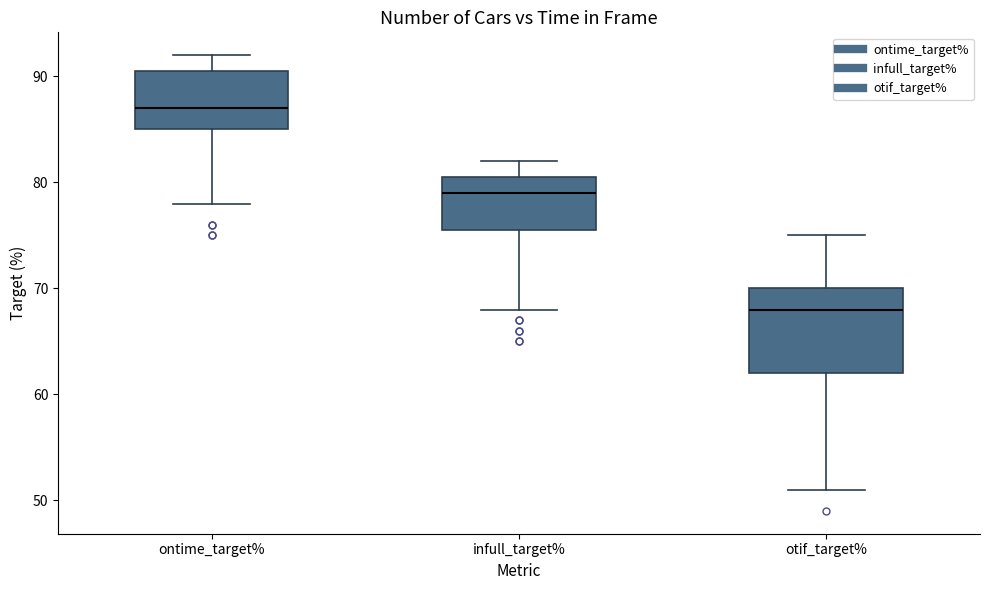

Reading left to right, read every box against the y-axis: the position of its median line, the range the box covers, and the ends of its whiskers. The values are not printed on the chart, so give them approximately, as read against the axis.

ontime_target%: median 87, box 85 to 91, whiskers 78 to 92
infull_target%: median 79, box 76 to 81, whiskers 68 to 82
otif_target%: median 68, box 62 to 70, whiskers 51 to 75